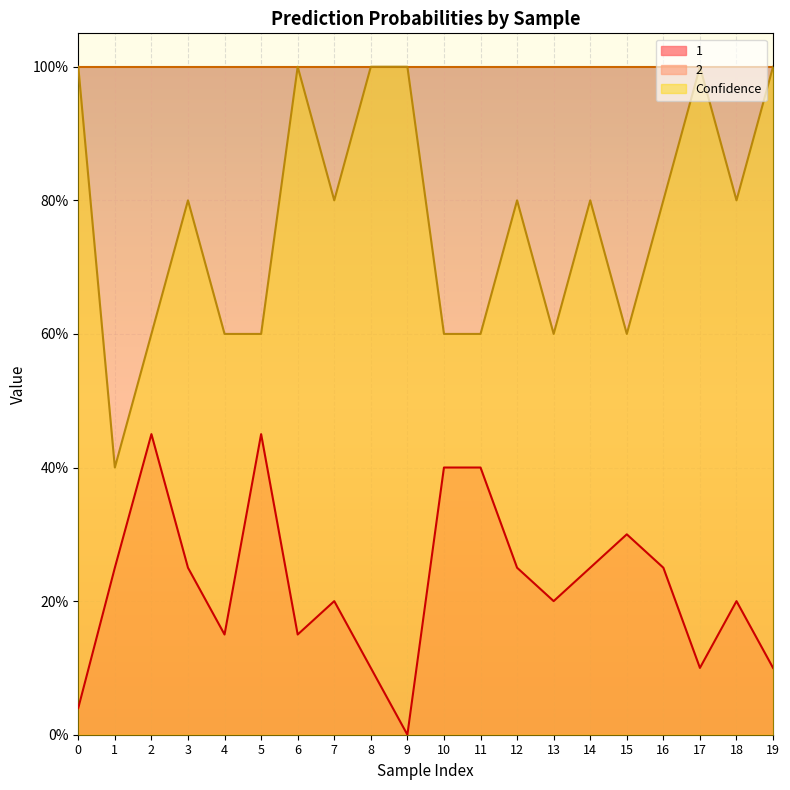

True or false: Confidence has a value of 1.0 at 0.

True